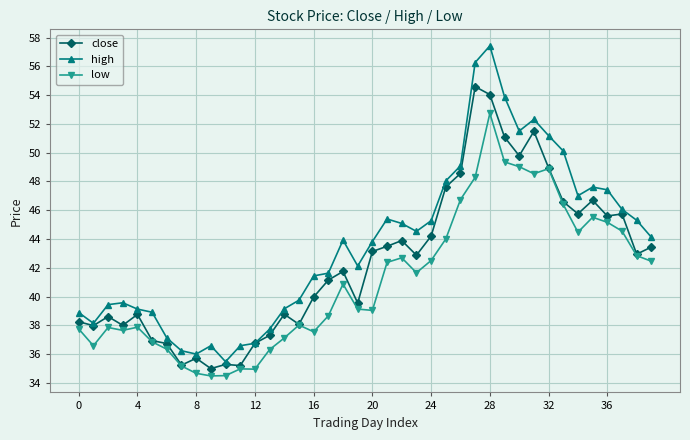

Which series has the largest range (max minus min)?

high